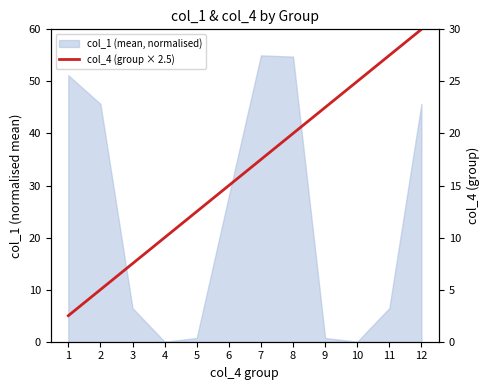

Reading right to left, what are all the values shown in this chart?

12=30.0	11=27.5	10=25.0	9=22.5	8=20.0	7=17.5	6=15.0	5=12.5	4=10.0	3=7.5	2=5.0	1=2.5